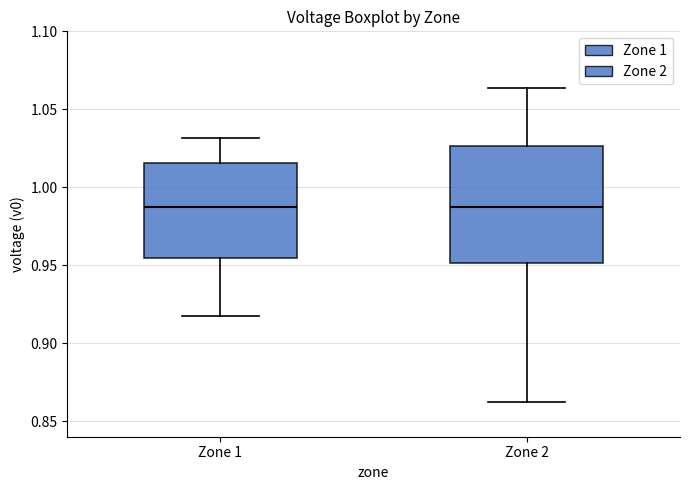

Reading left to right, read every box against the y-axis: the position of its median line, the range the box covers, and the ends of its whiskers. The values are not printed on the chart, so give them approximately, as read against the axis.

Zone 1: median 0.990, box 0.955 to 1.015, whiskers 0.915 to 1.030
Zone 2: median 0.985, box 0.950 to 1.025, whiskers 0.865 to 1.065